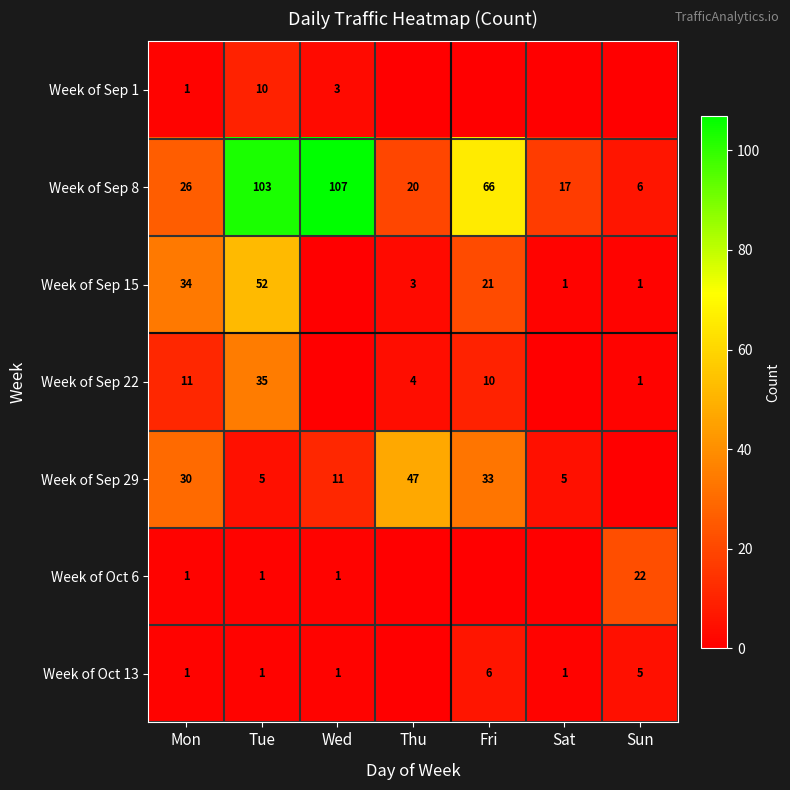

At which category does the chart reach its minimum across all series?

Thu